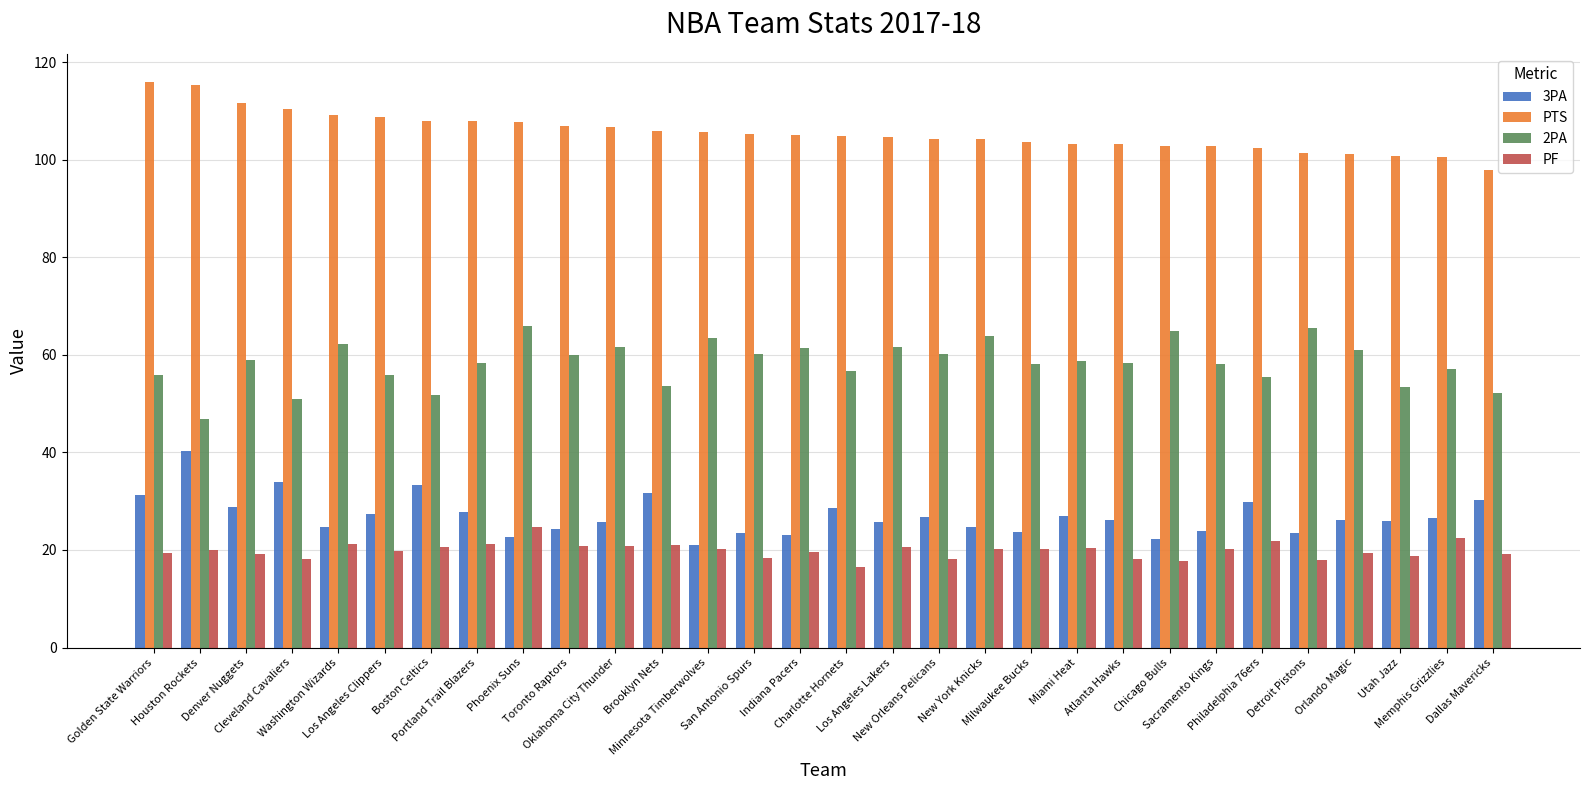

What is the greatest value displayed?

115.9